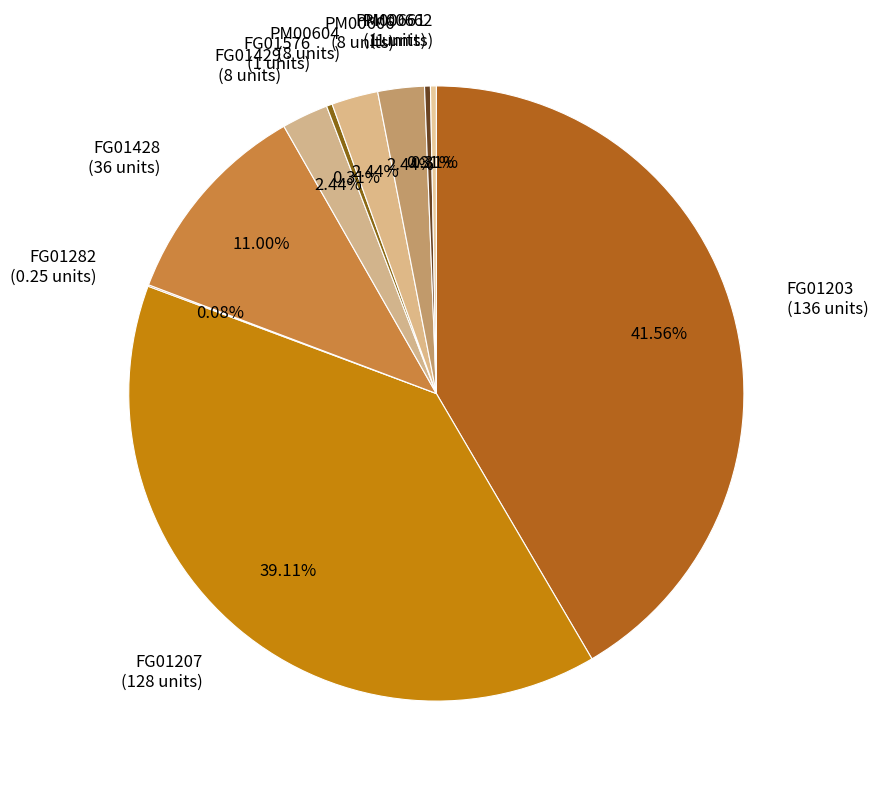

Is there a majority slice in this chart?

No